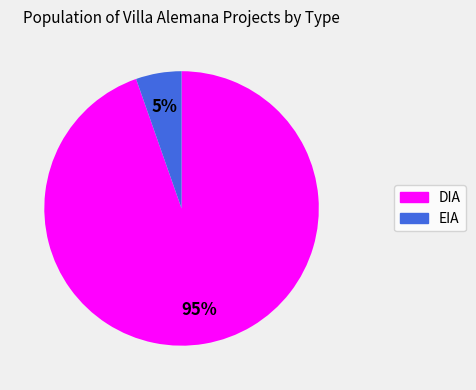

Rank the categories by value from highest to lowest.

DIA, EIA